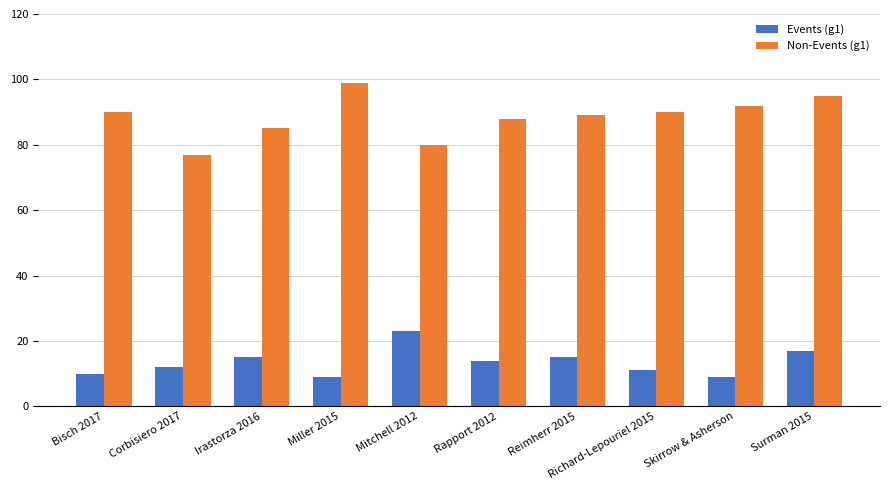

What is the spread (max minus min) of values at Rapport 2012?

74